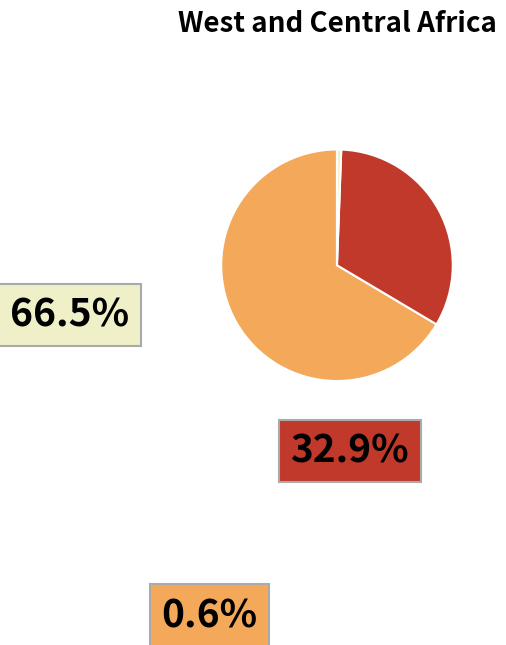

Is there any slice that represents more than half of the pie?

Yes